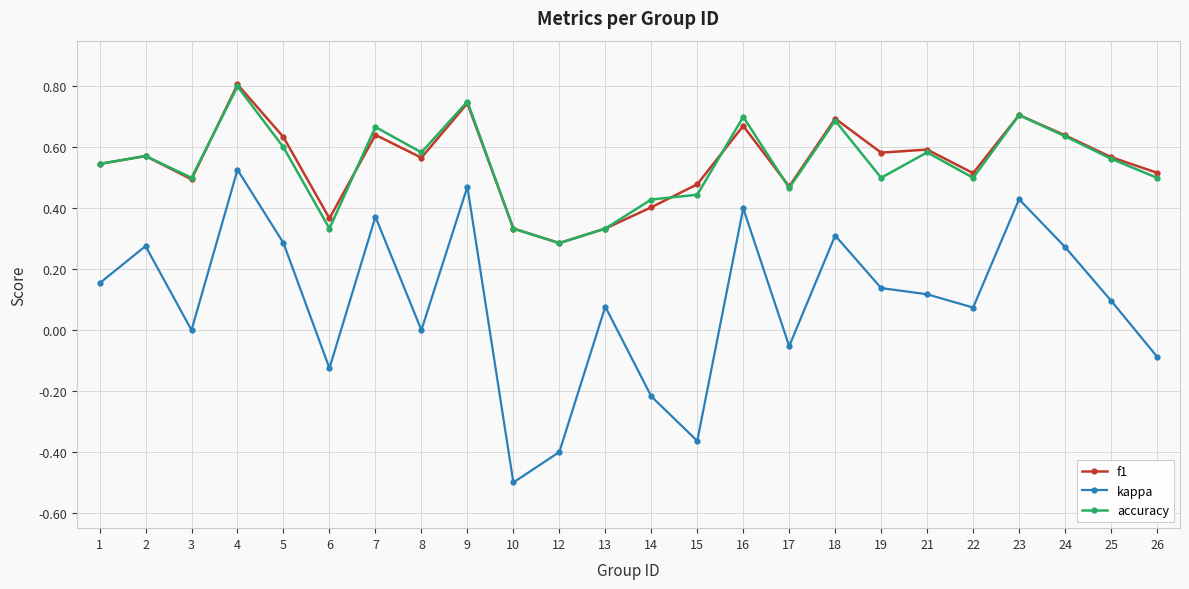

Where is the first local minimum for accuracy?

3